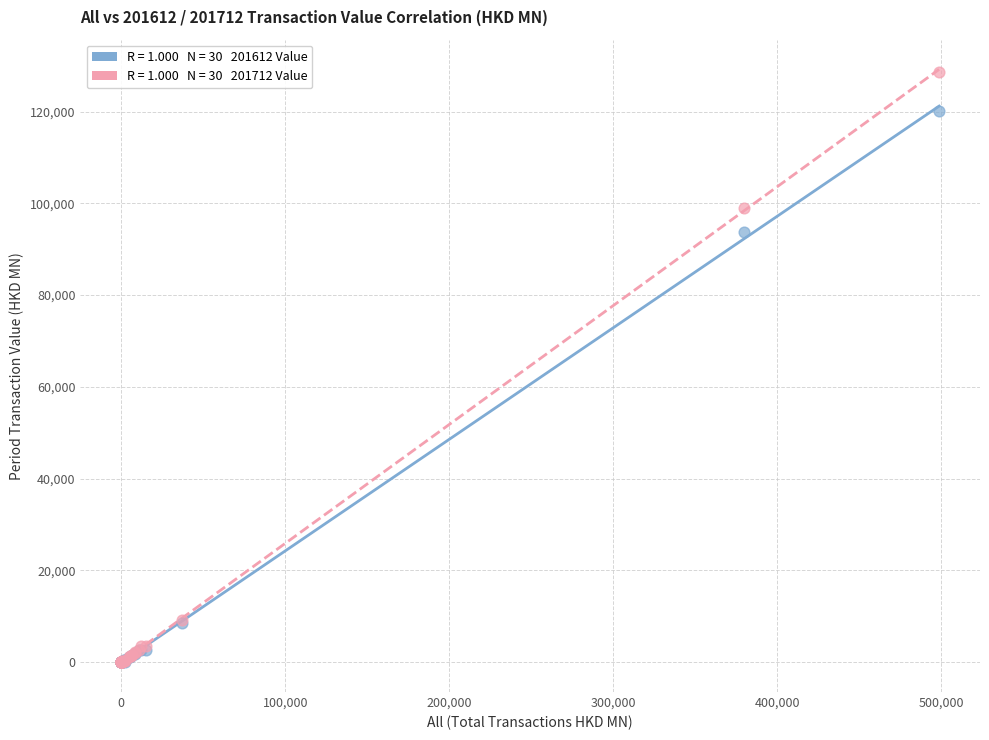

Across all series, what Y value is closest to 64351?

93829.8